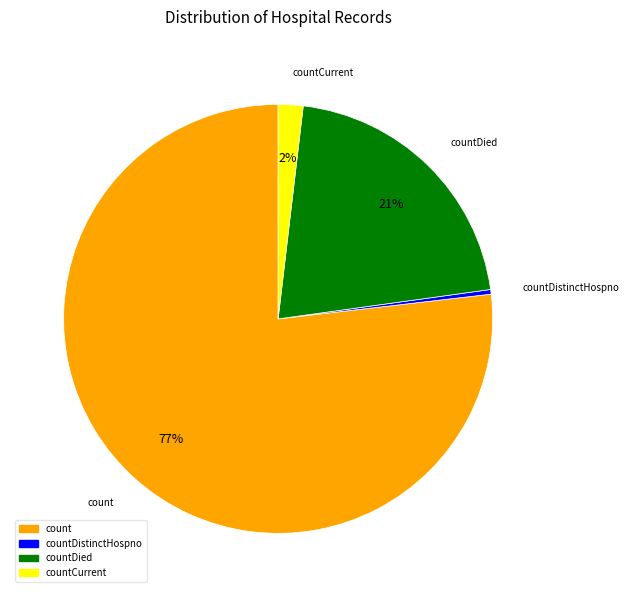

To the nearest percent, what is the average slice percentage?

25%